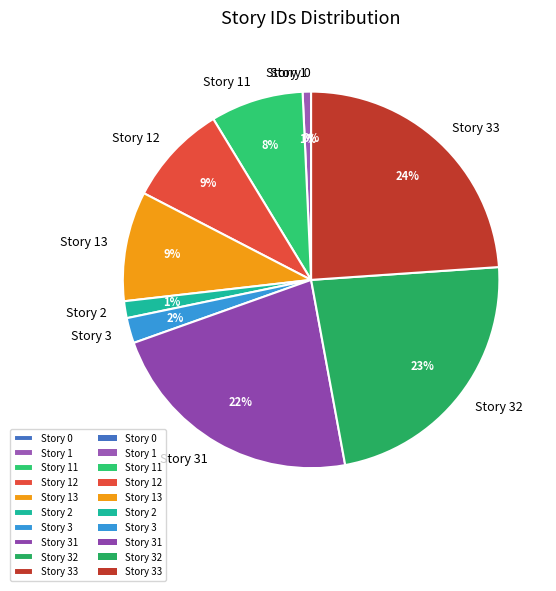

To the nearest percent, what is the difference between the Story 31 and Story 32 slice percentages?

1%